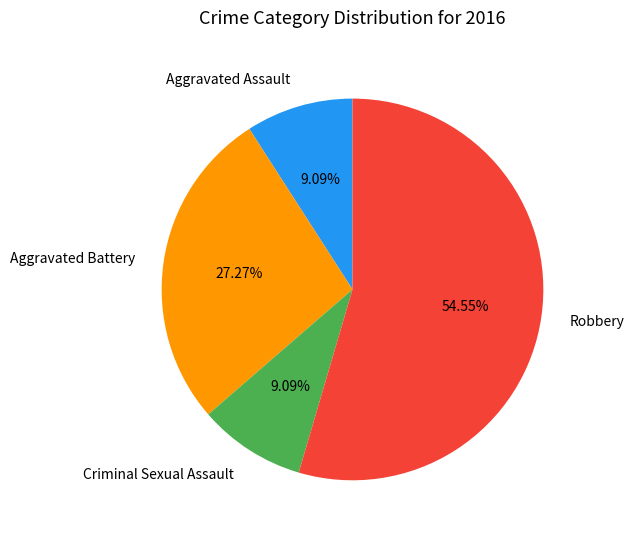

Approximately how many times larger is the value at Aggravated Assault compared to Robbery?

0.2